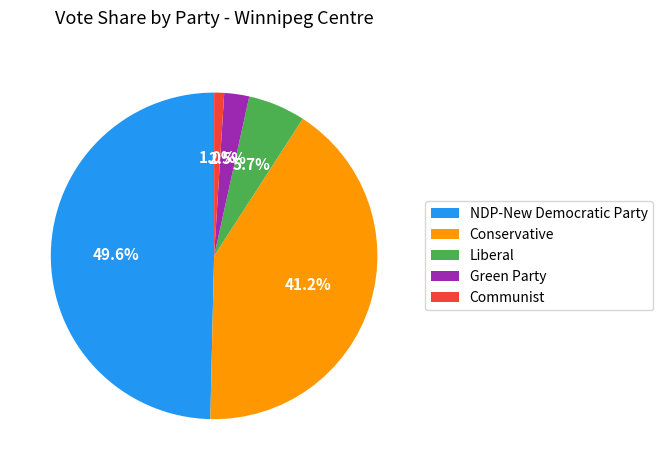

Which slice is the largest?

NDP-New Democratic Party